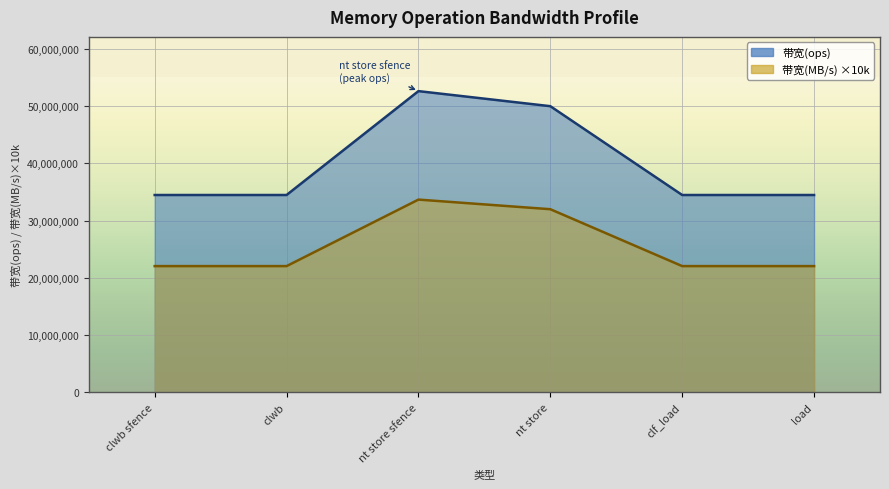

How many lines are shown in the chart?

2